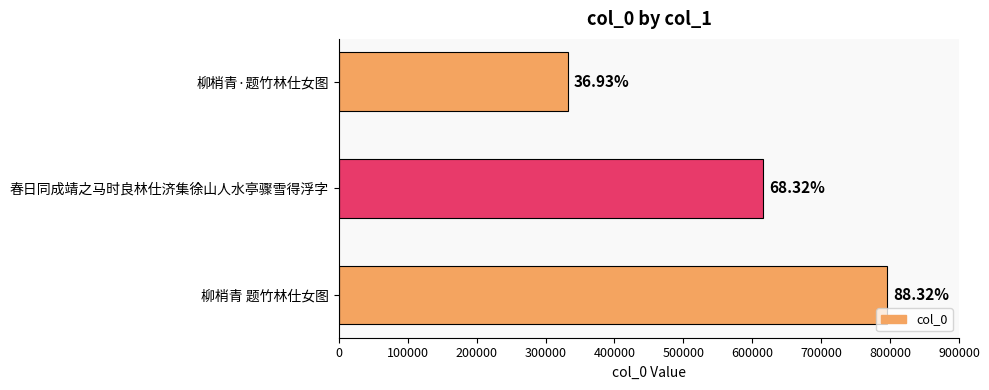

Does the chart contain any negative values?

No